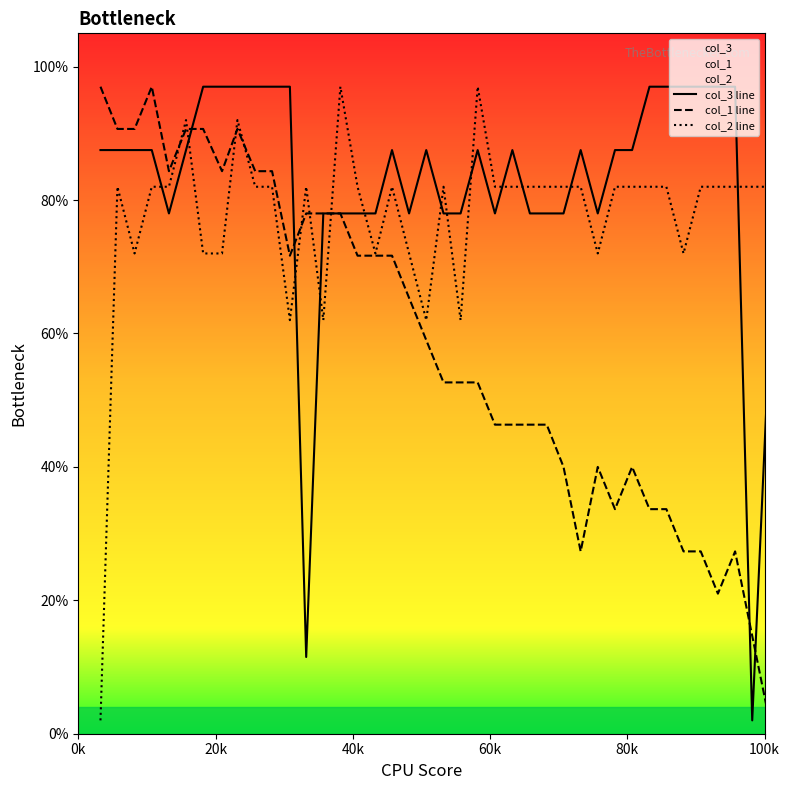

Which series ends up on top after the final intersection of col_2 line and col_1 line?

col_2 line